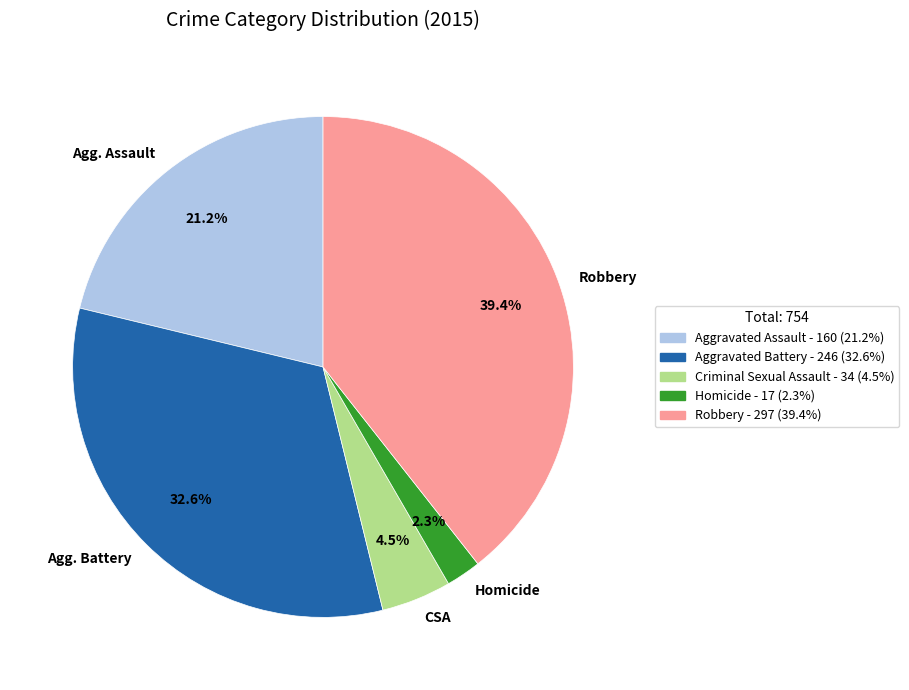

Does any single category account for the majority?

No